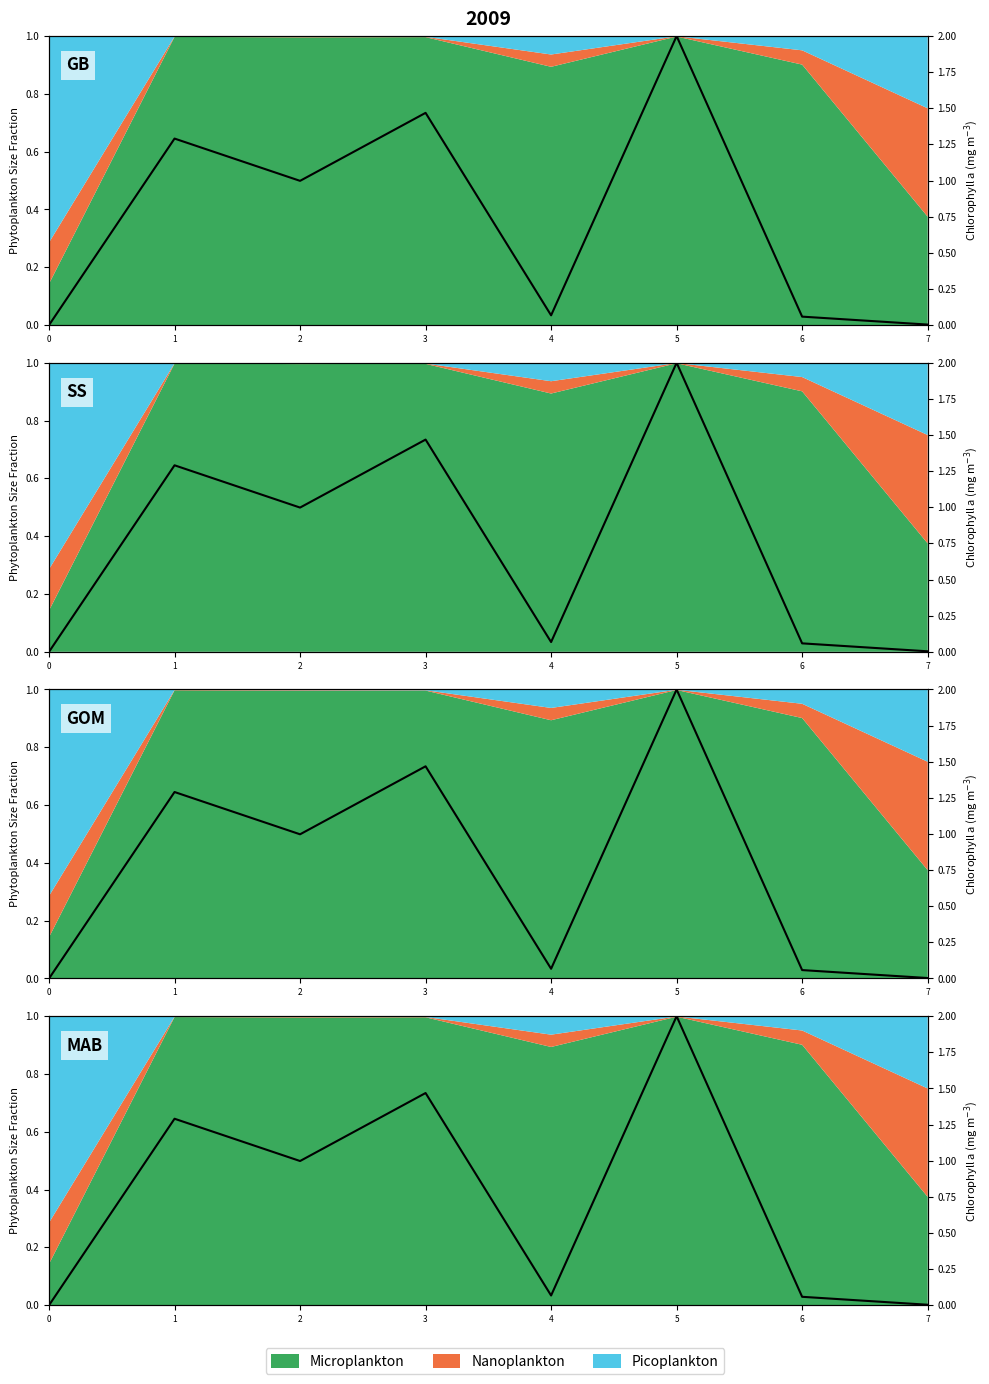

What is the change in value from 0 to 1?

+1.3